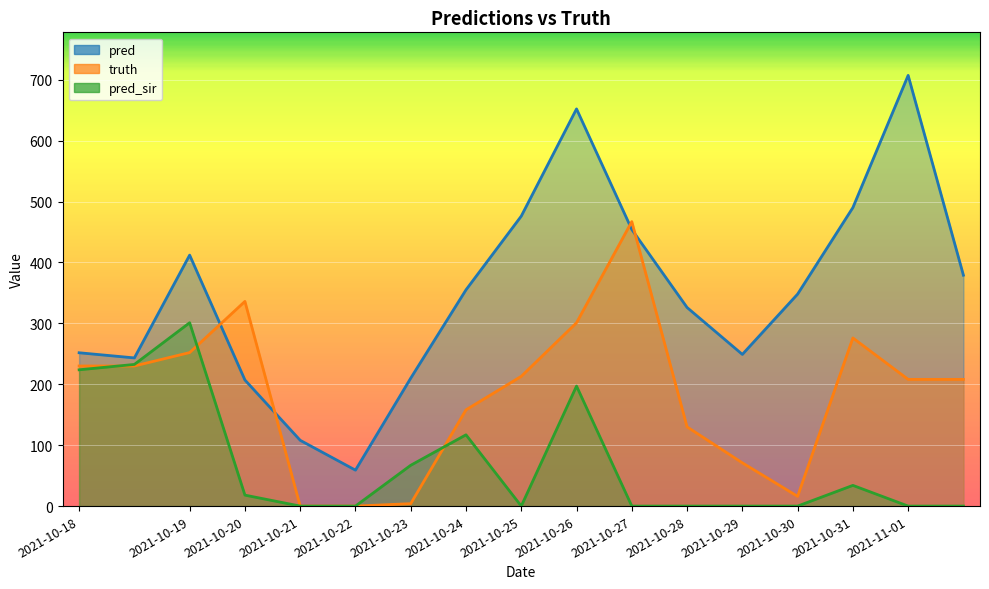

List the labels in order of pred value, largest first.

2021-11-01, 2021-10-26, 2021-10-31, 2021-10-25, 2021-10-27, 2021-10-19, 2021-11-01, 2021-10-24, 2021-10-30, 2021-10-28, 2021-10-18, 2021-10-29, 2021-10-18, 2021-10-23, 2021-10-20, 2021-10-21, 2021-10-22